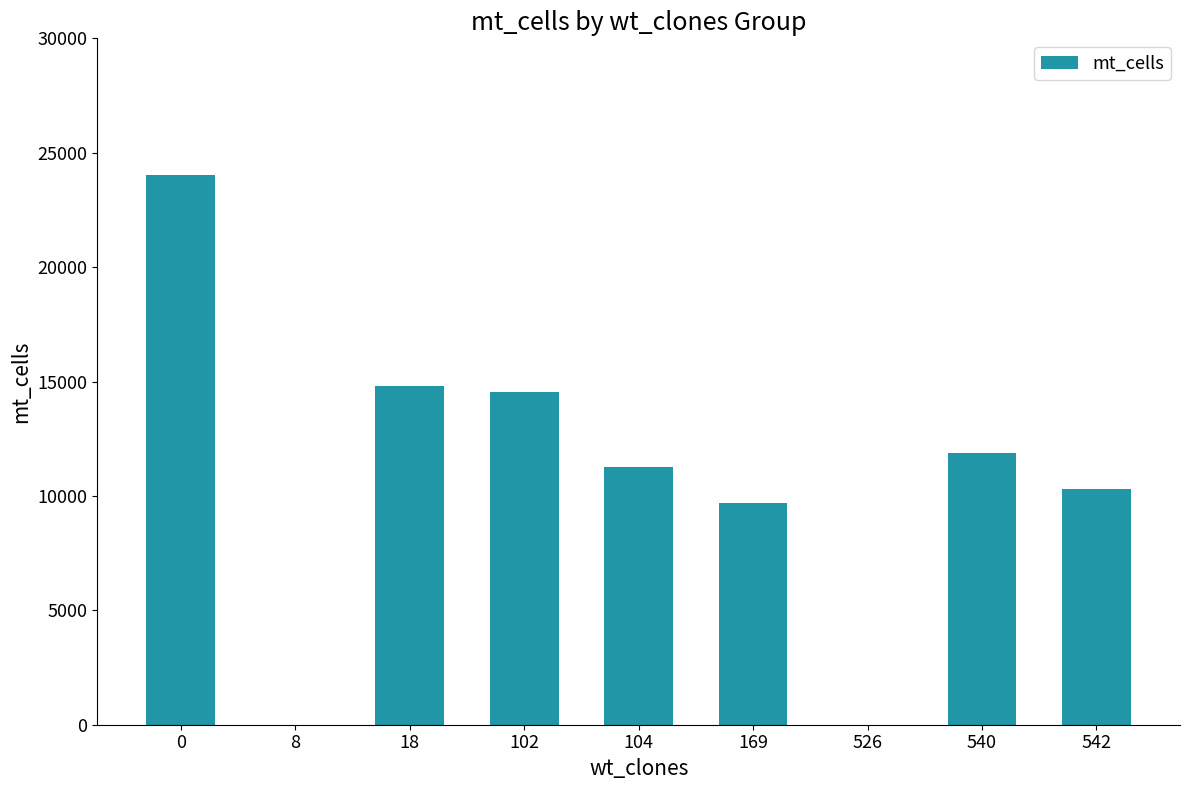

What is the change in value from 8 to 18?

+14784